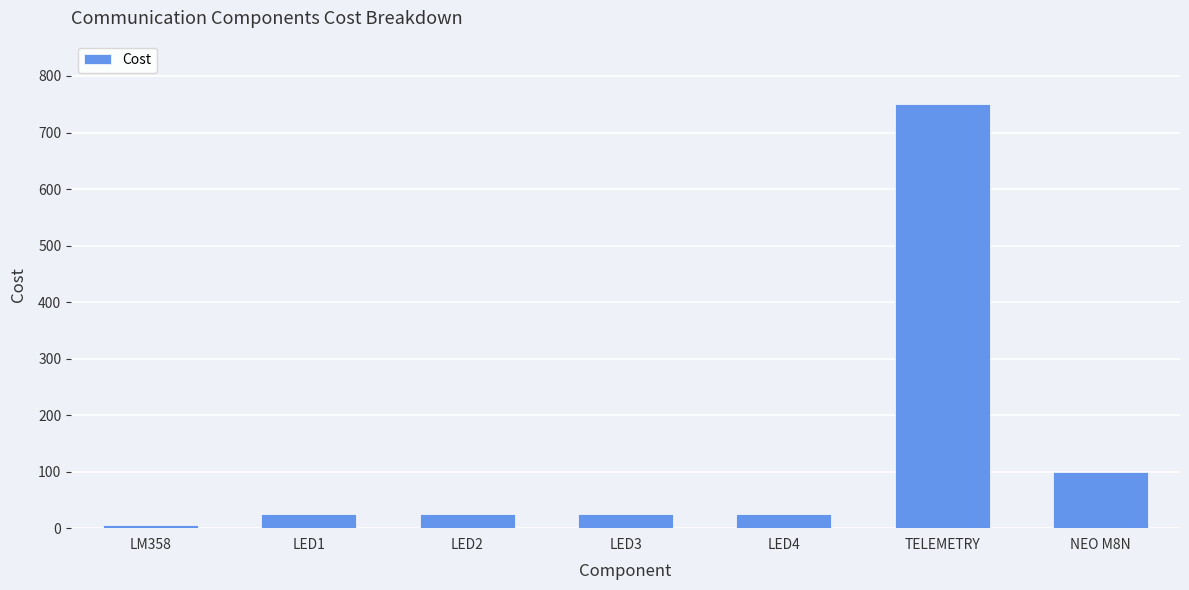

What is the difference between the maximum and minimum values?

745